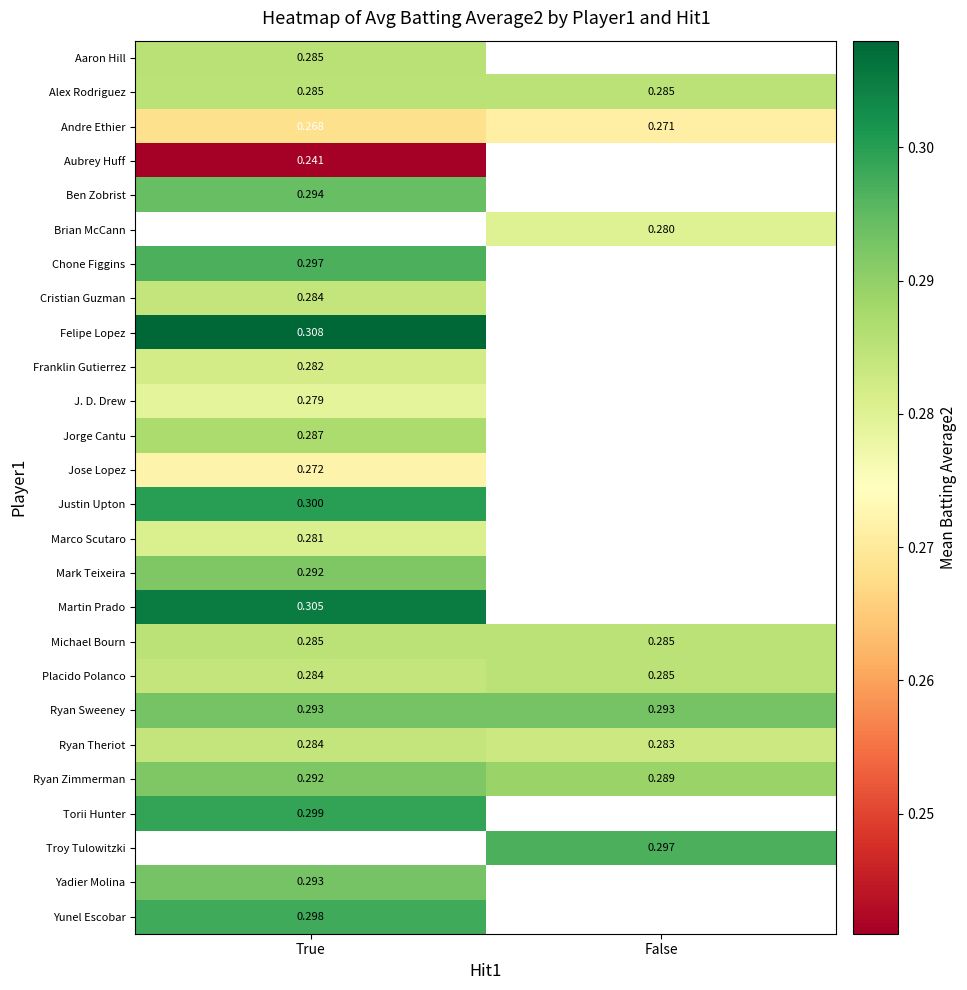

Rank the categories by Ryan Theriot value from lowest to highest.

False, True